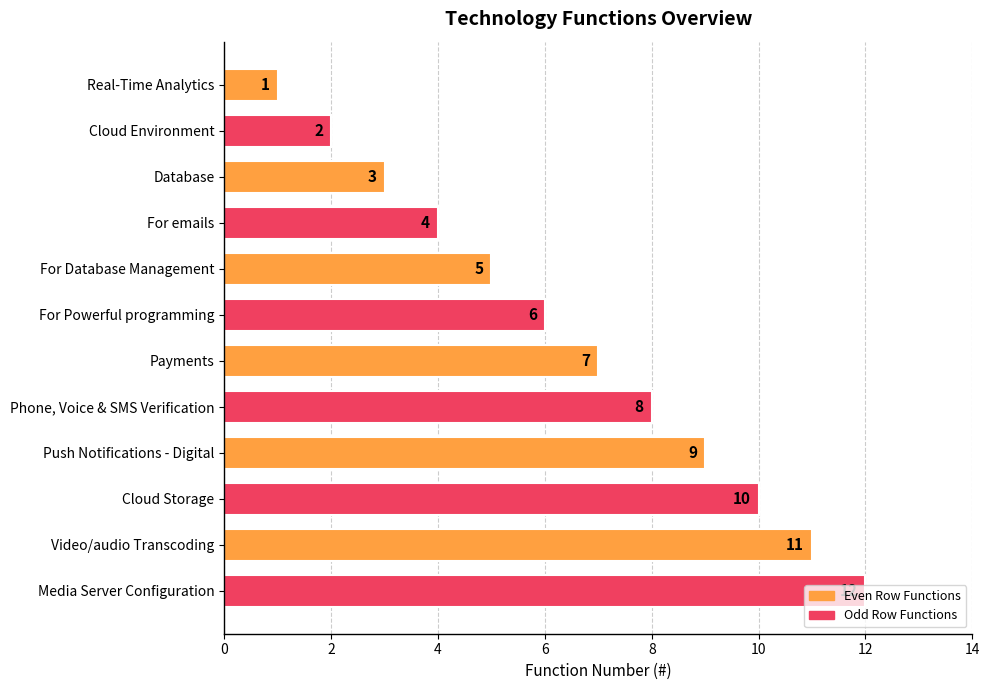

Which label corresponds to the largest value in the chart?

Media Server Configuration